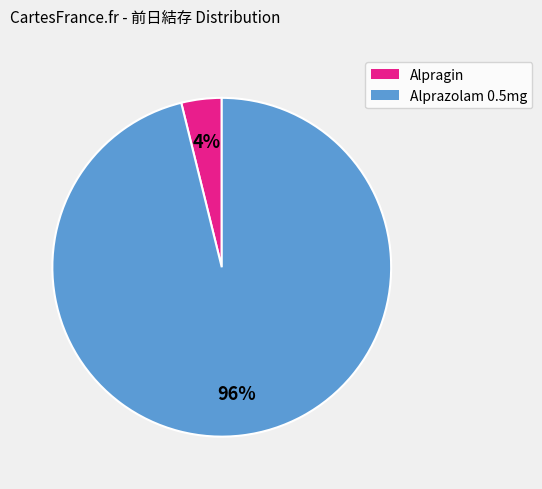

To the nearest percent, what is the difference between the largest and smallest slice percentages?

92%